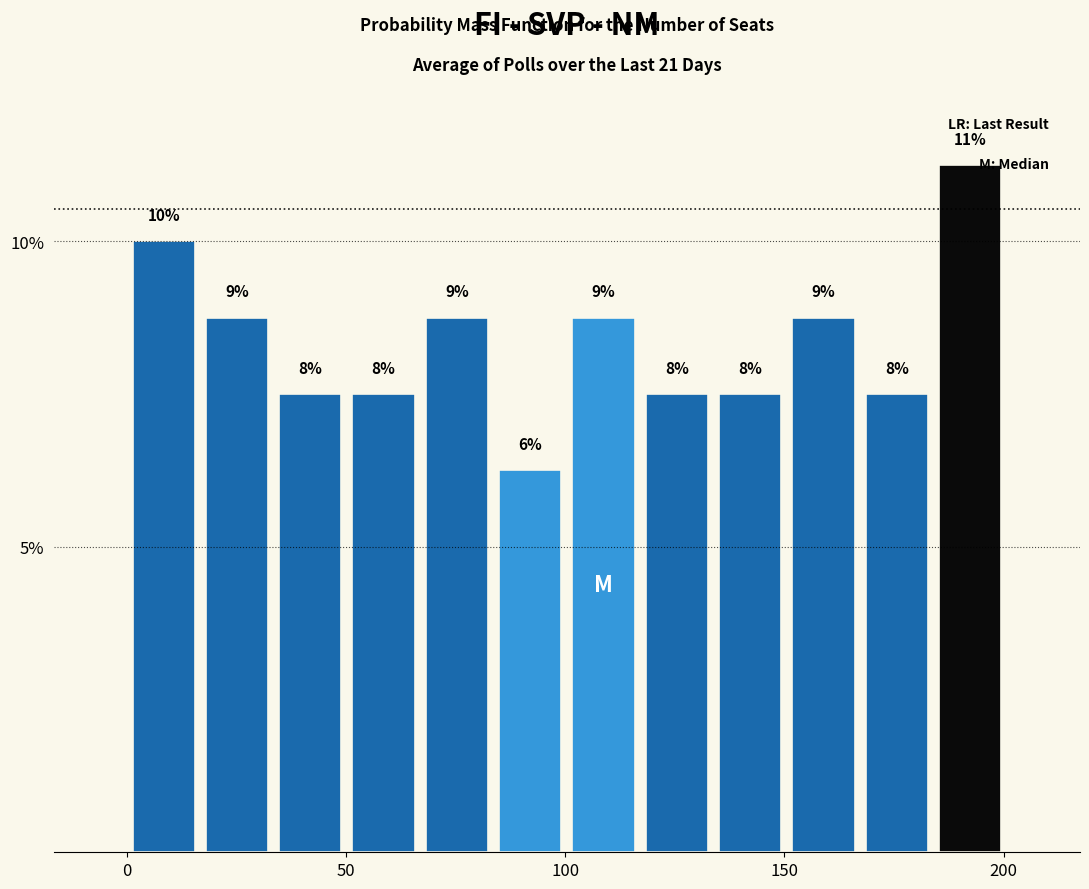

Read against the x-axis, roughly where is the centre of the tallest bar?

190